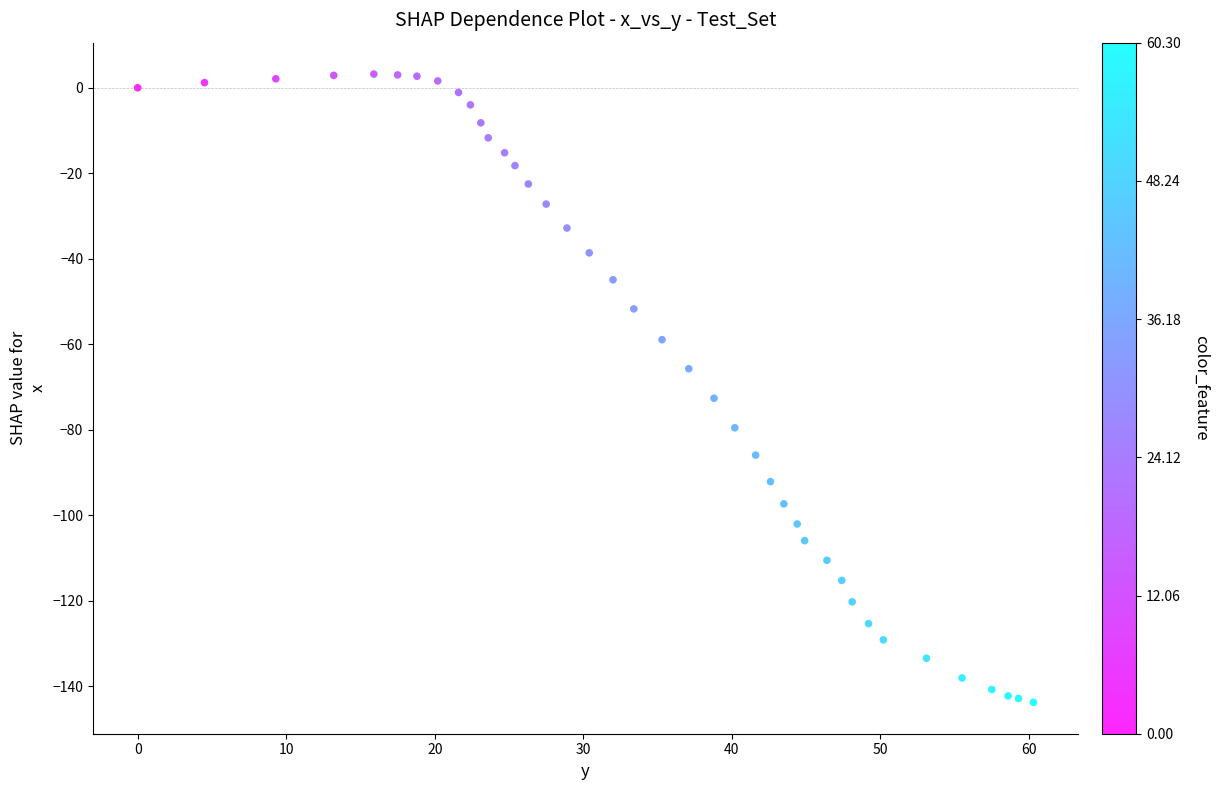

What is the range of Y values (max minus min)?

146.9